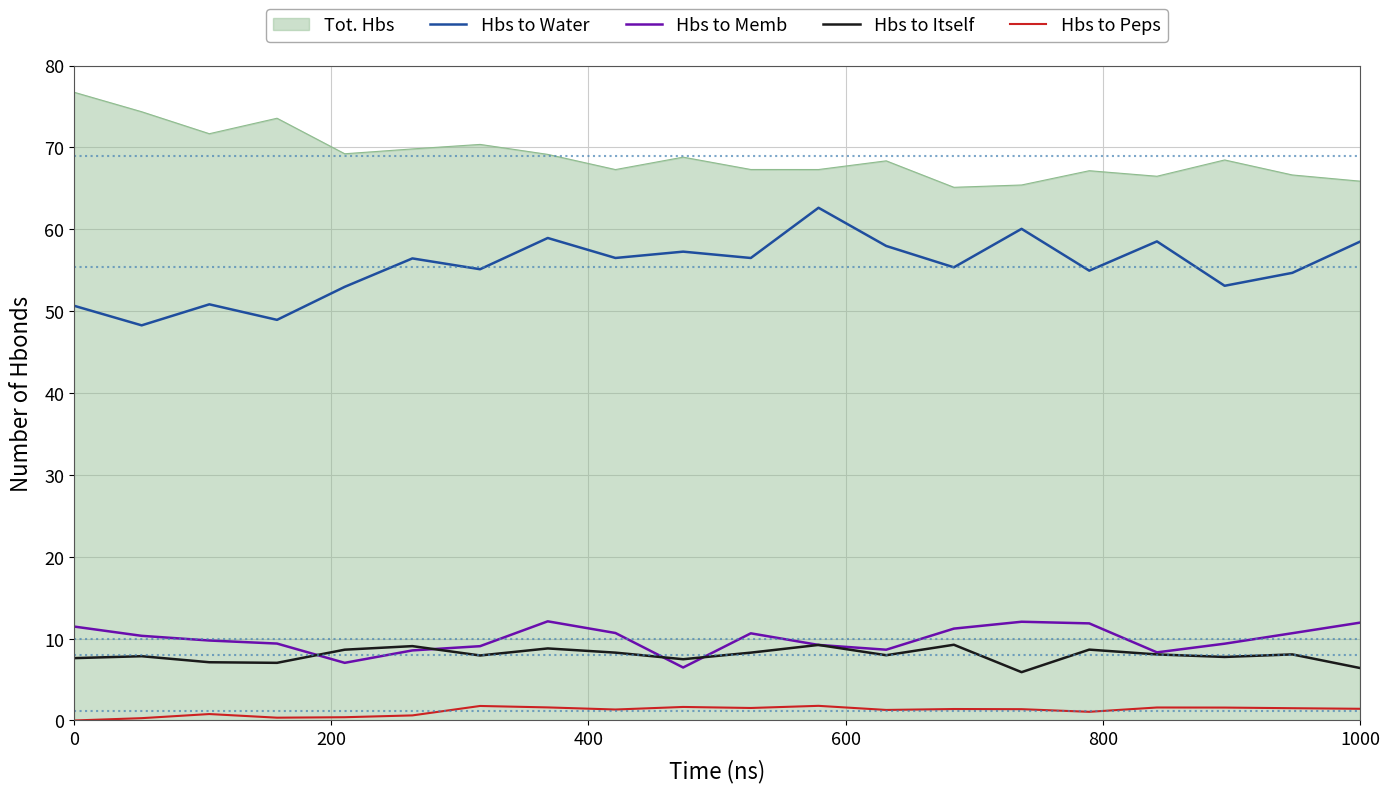

True or false: Hbs to Itself has more than 0 interior local peaks.

True